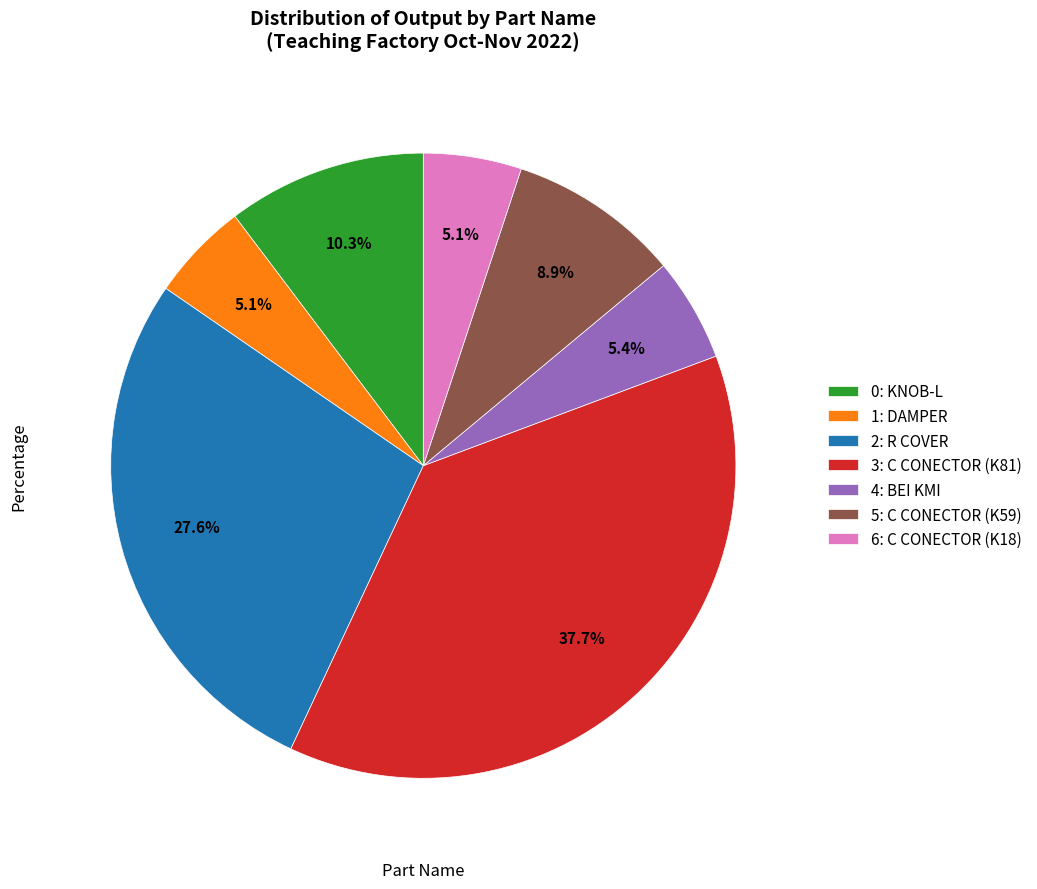

Between 6: C CONECTOR (K18) and 5: C CONECTOR (K59), which is larger?

5: C CONECTOR (K59)